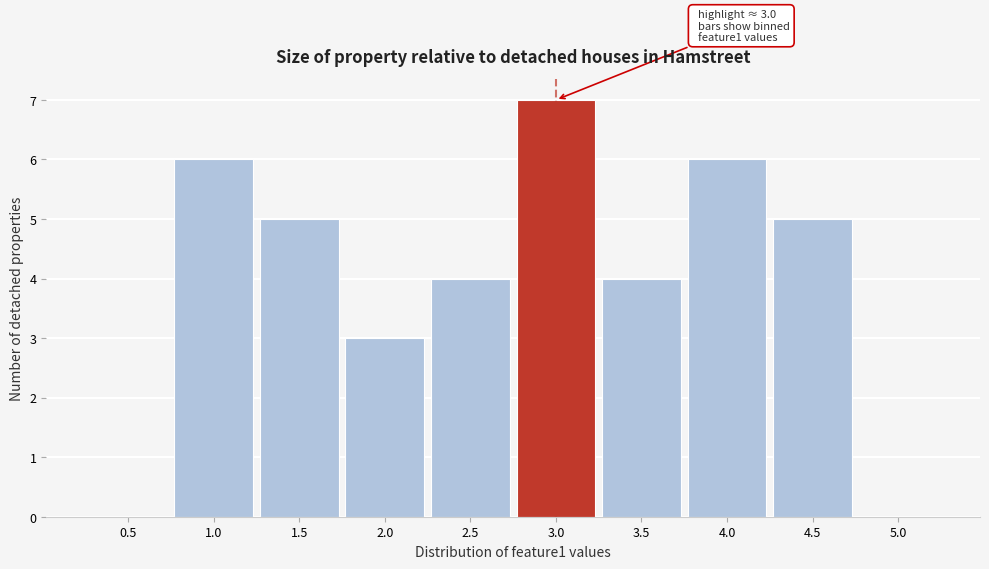

Reading left to right, what are all the values shown in this chart?

0.5=0	1.0=6	1.5=5	2.0=3	2.5=4	3.0=7	3.5=4	4.0=6	4.5=5	5.0=0